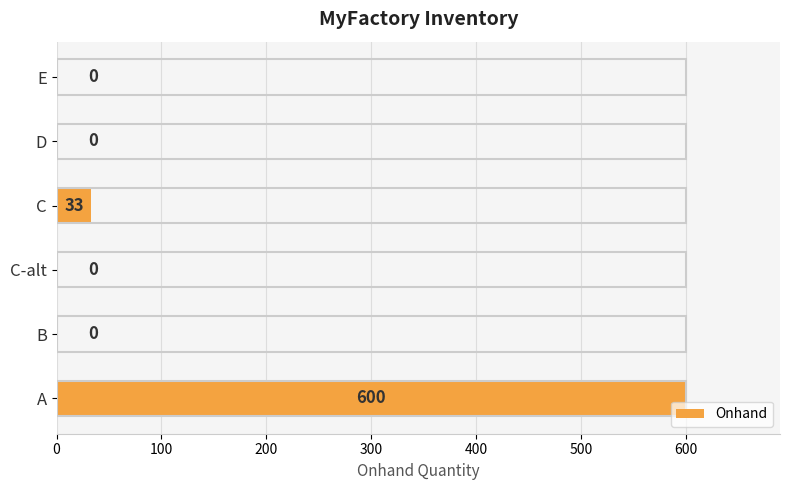

What is the sum of all values?

633